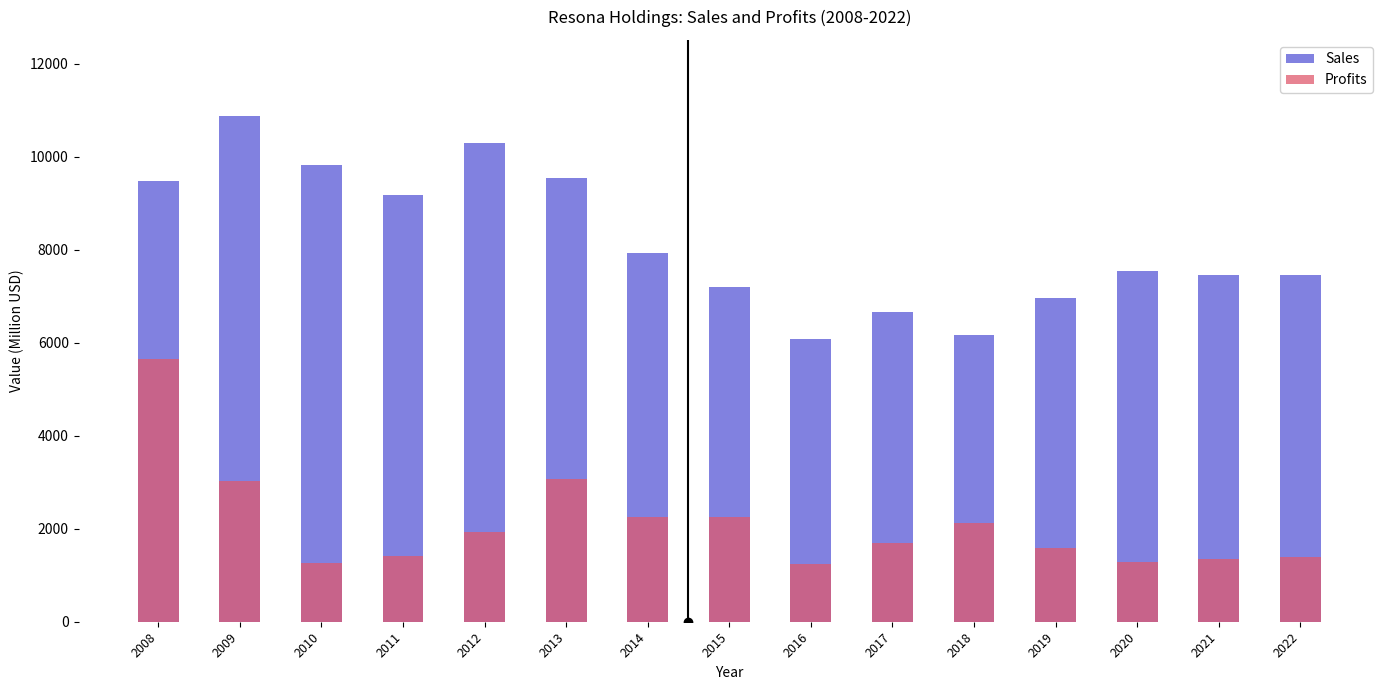

What is the average value of the Profits series?

2102.6